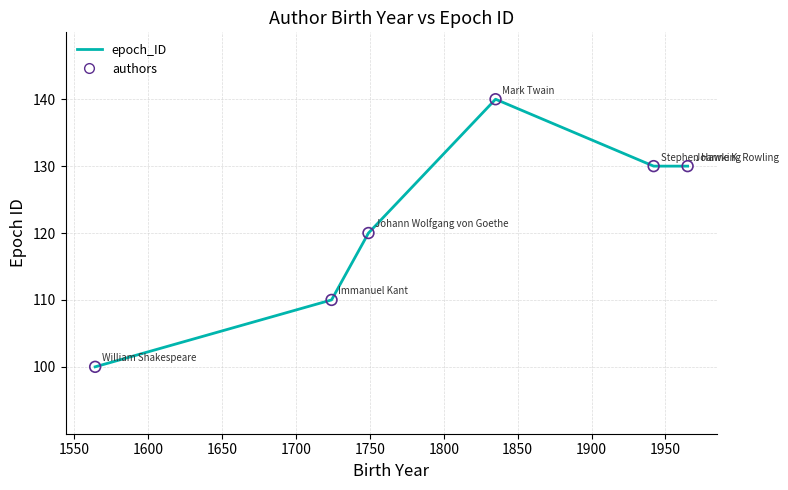

How many interior local peaks (higher than both neighbors) does the data have?

1